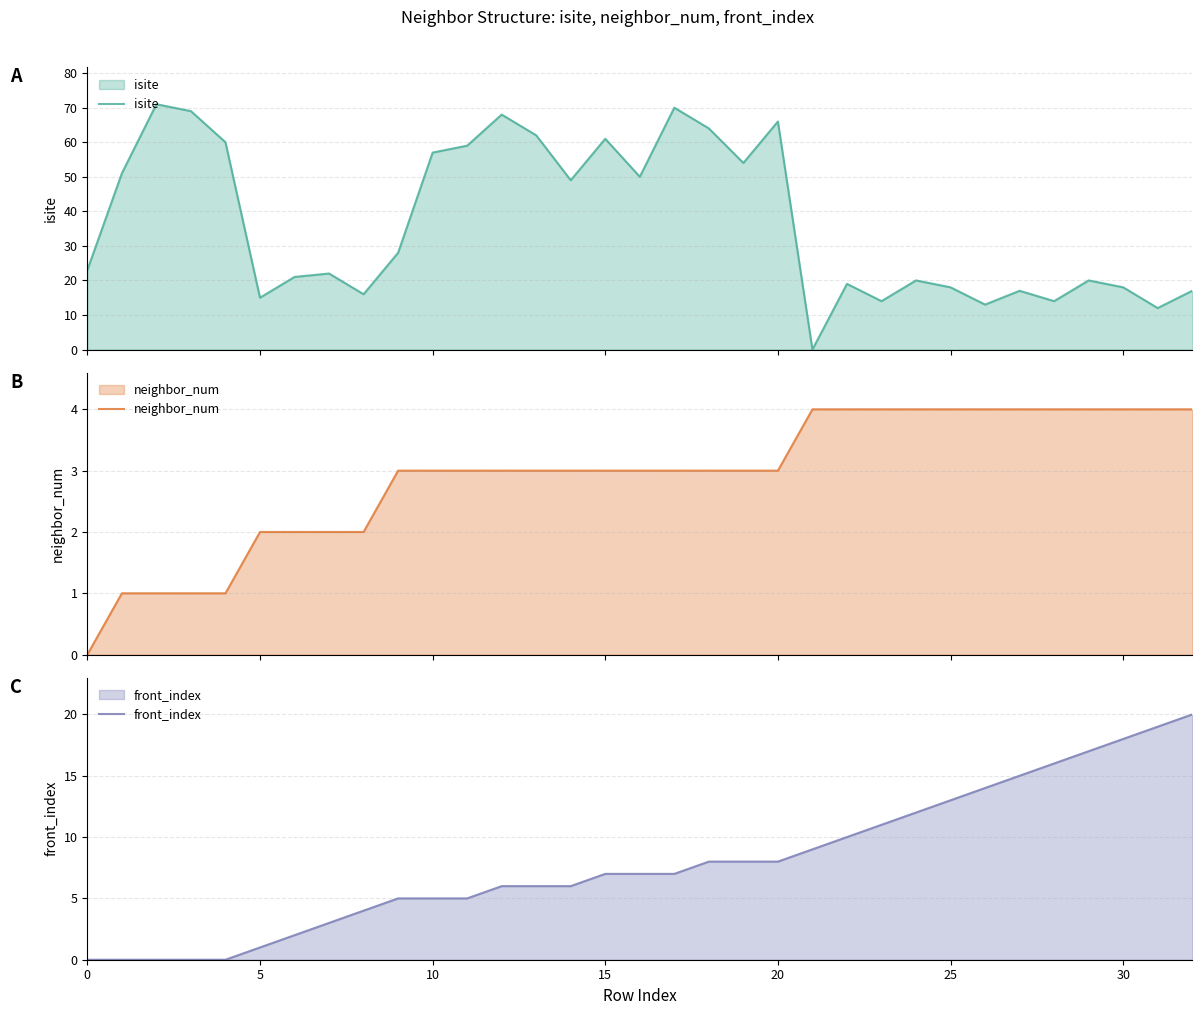

Reading left to right, list all the values displayed in this chart.

isite: 23	51	71	69	60	15	21	22	16	28	57	59	68	62	49	61	50	70	64	54	66	0	19	14	20	18	13	17	14	20	18	12	17
neighbor_num: 0	1	1	1	1	2	2	2	2	3	3	3	3	3	3	3	3	3	3	3	3	4	4	4	4	4	4	4	4	4	4	4	4
front_index: 0	0	0	0	0	1	2	3	4	5	5	5	6	6	6	7	7	7	8	8	8	9	10	11	12	13	14	15	16	17	18	19	20